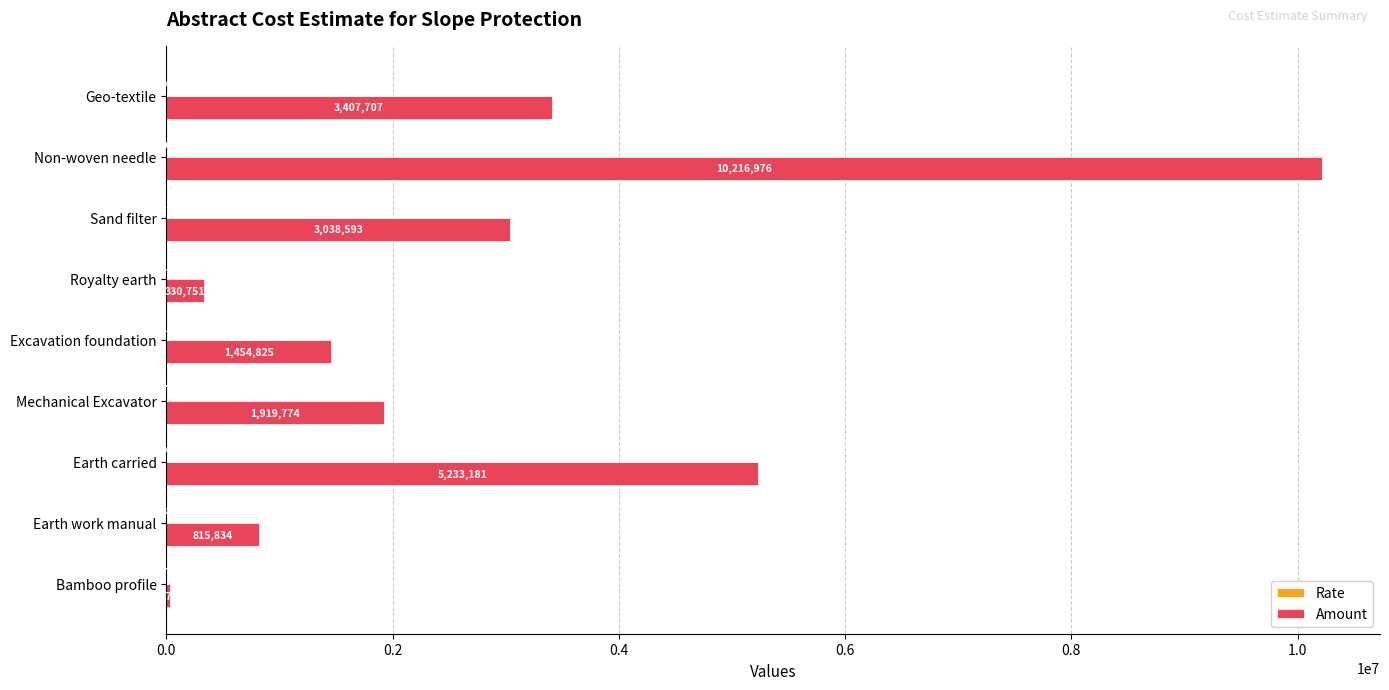

Which series has the largest total across all categories?

Amount